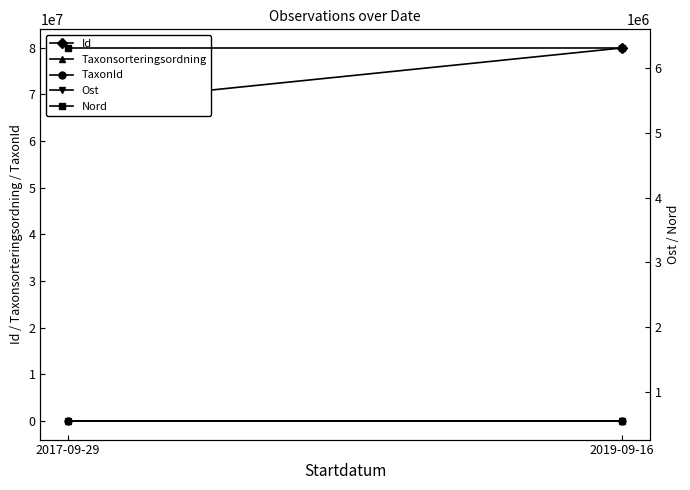

What position from the right is 2019-09-16?

1